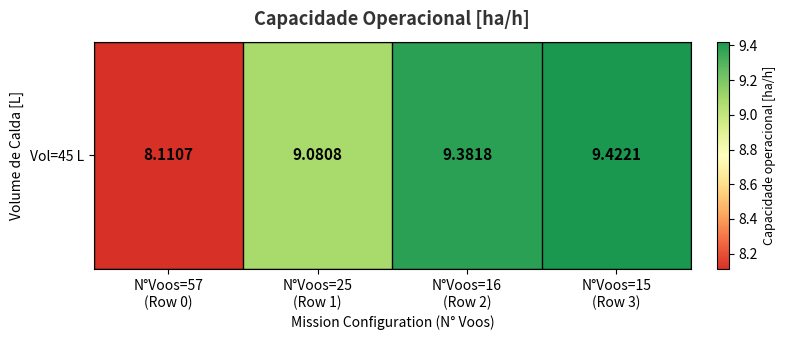

Approximately how many times larger is the value at N°Voos=57
(Row 0) compared to N°Voos=25
(Row 1)?

0.9